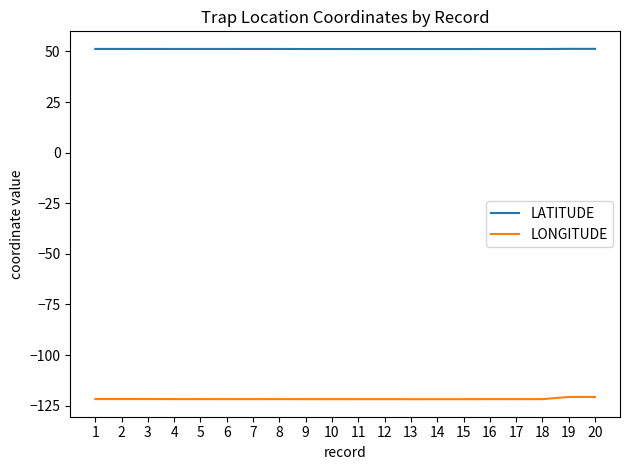

What is the lowest value of the LONGITUDE series?

-121.8